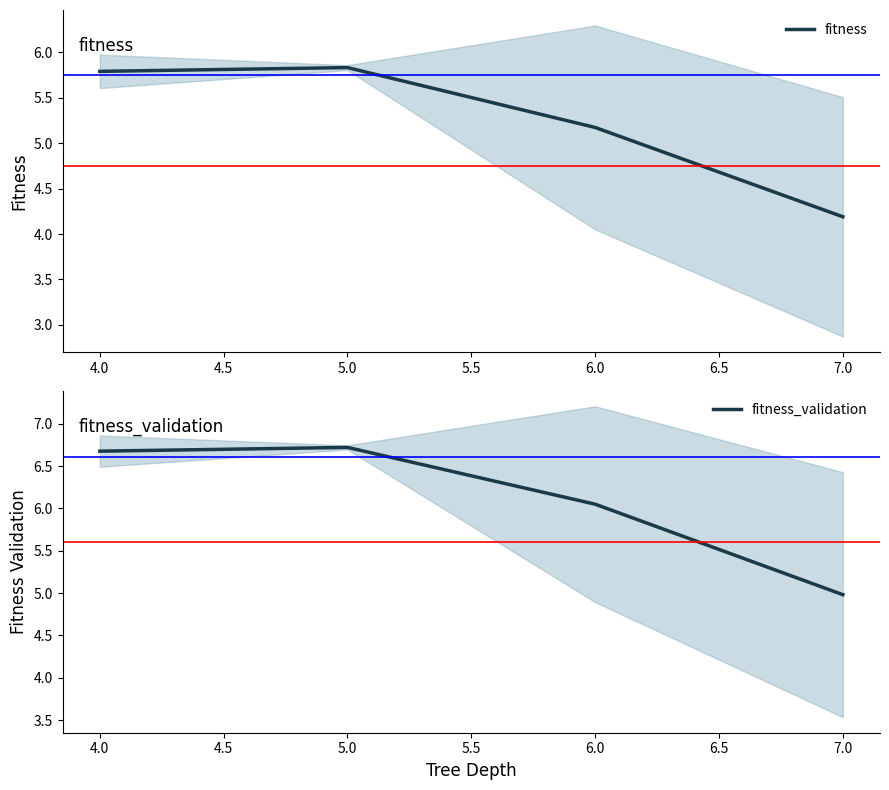

True or false: fitness has more than 1 interior local peaks.

False